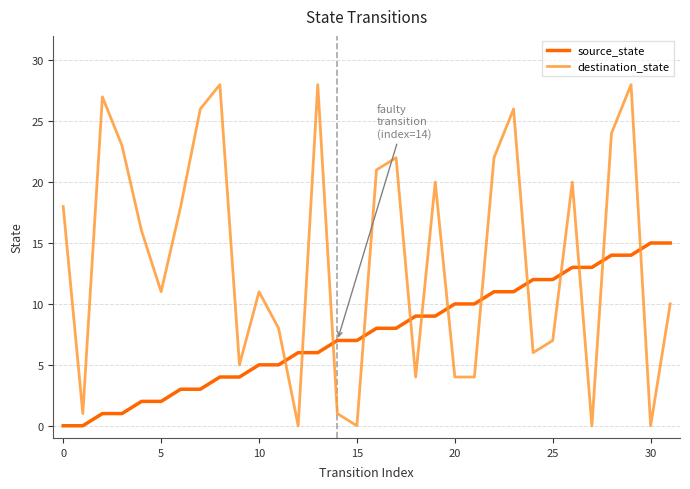

What is the difference between the maximum and minimum values in the source_state series?

15